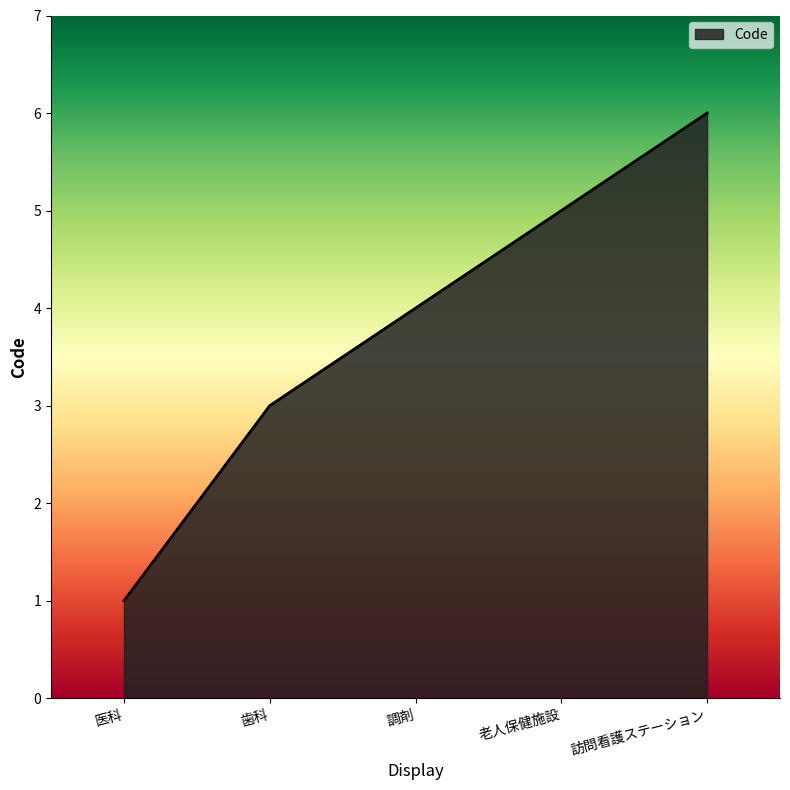

The value at 訪問看護ステーション is 6. True or false?

True